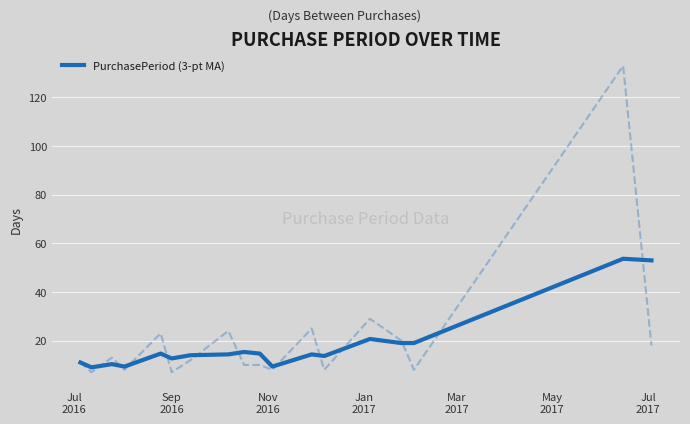

What is the highest value of the PurchasePeriod (3-pt MA) series?

53.7